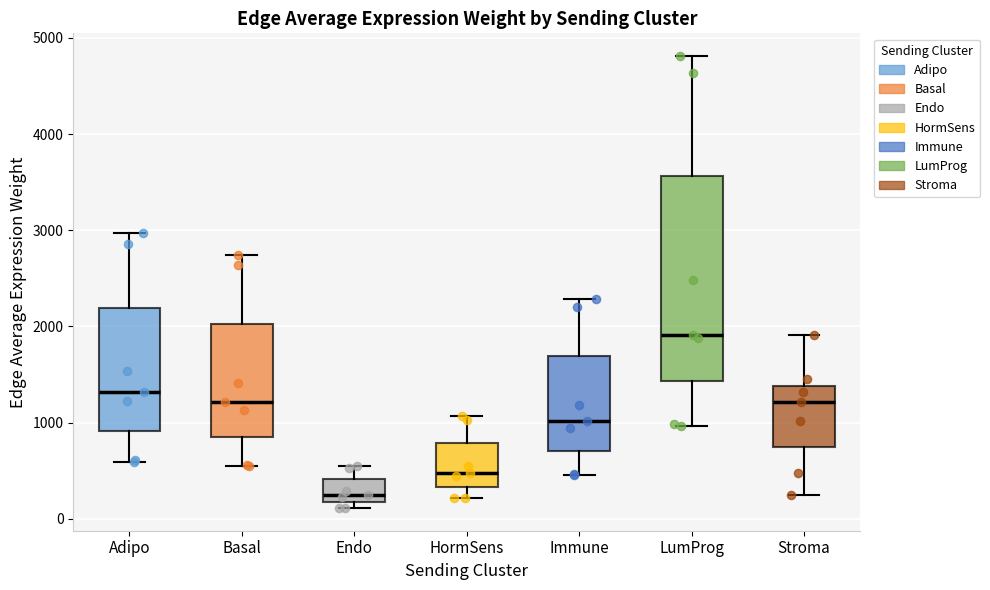

Reading left to right, read every box against the y-axis: the position of its median line, the range the box covers, and the ends of its whiskers. The values are not printed on the chart, so give them approximately, as read against the axis.

Adipo: median 1300, box 900 to 2200, whiskers 600 to 3000
Basal: median 1200, box 800 to 2000, whiskers 500 to 2700
Endo: median 200 (just above the box's lower edge), box 200 to 400, whiskers 100 to 600
HormSens: median 500, box 300 to 800, whiskers 200 to 1100
Immune: median 1000, box 700 to 1700, whiskers 500 to 2300
LumProg: median 1900, box 1400 to 3600, whiskers 1000 to 4800
Stroma: median 1200, box 700 to 1400, whiskers 200 to 1900